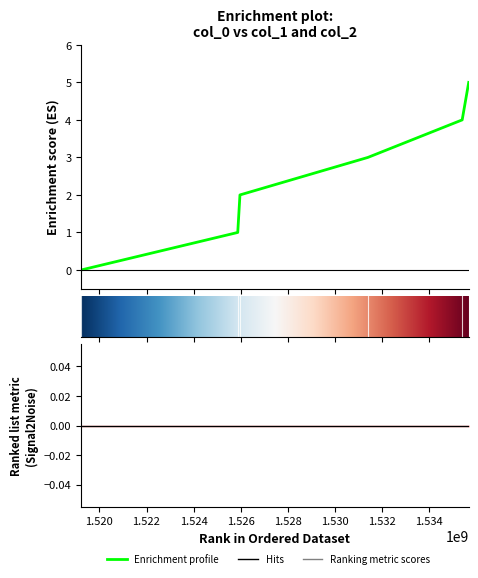

Count the values in the range 1 to 4.

4